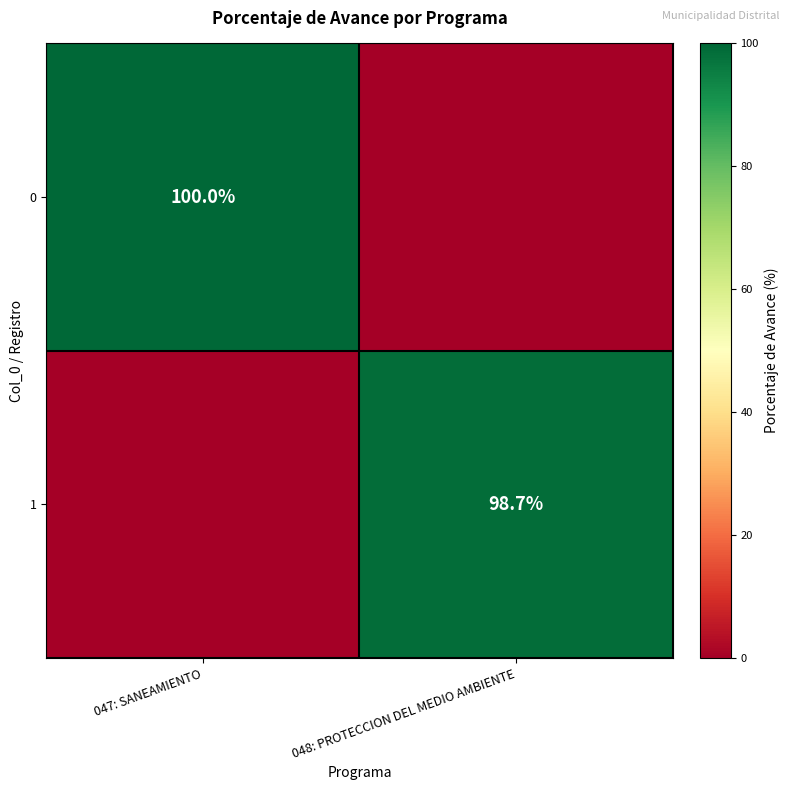

True or false: 1 has a value of 98.7 at 048: PROTECCION DEL MEDIO AMBIENTE.

True